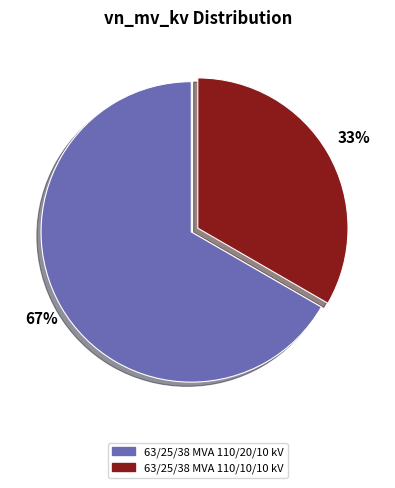

What is the majority slice?

63/25/38 MVA 110/20/10 kV